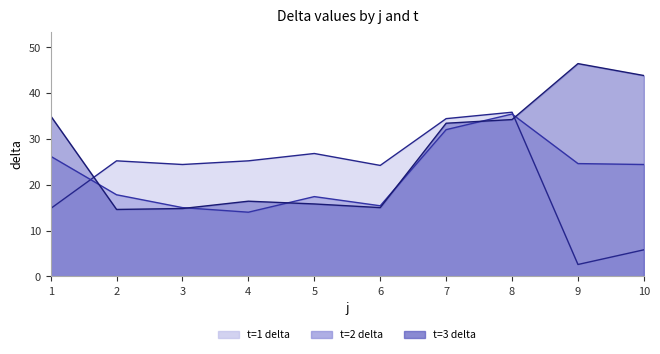

True or false: t=3 delta (line) has more than 0 points higher than both neighbors.

True